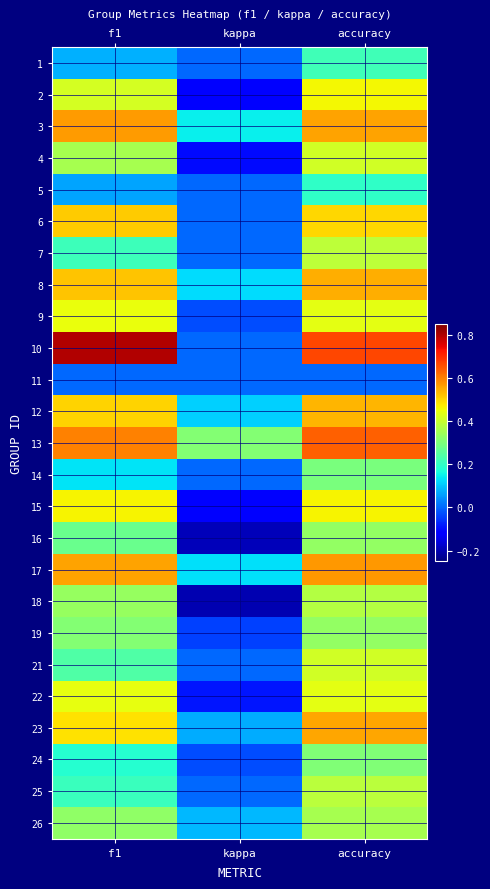

What is the greatest value displayed?

0.8